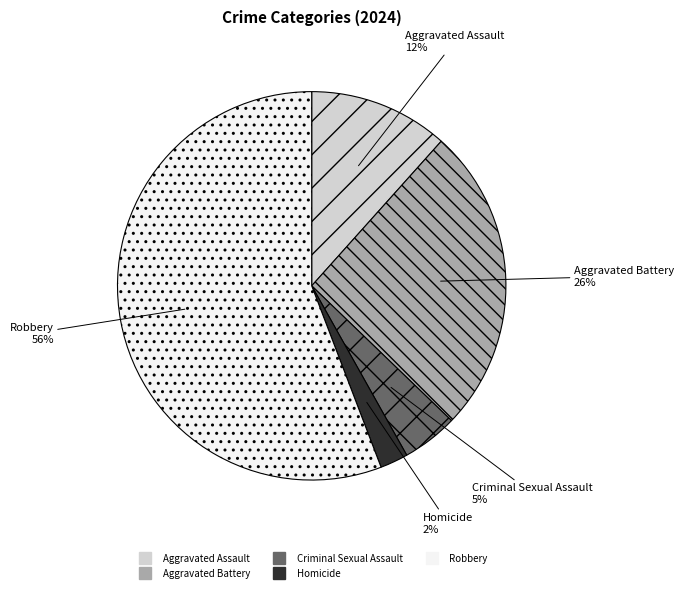

True or false: Aggravated Battery accounts for 26% of the total.

True